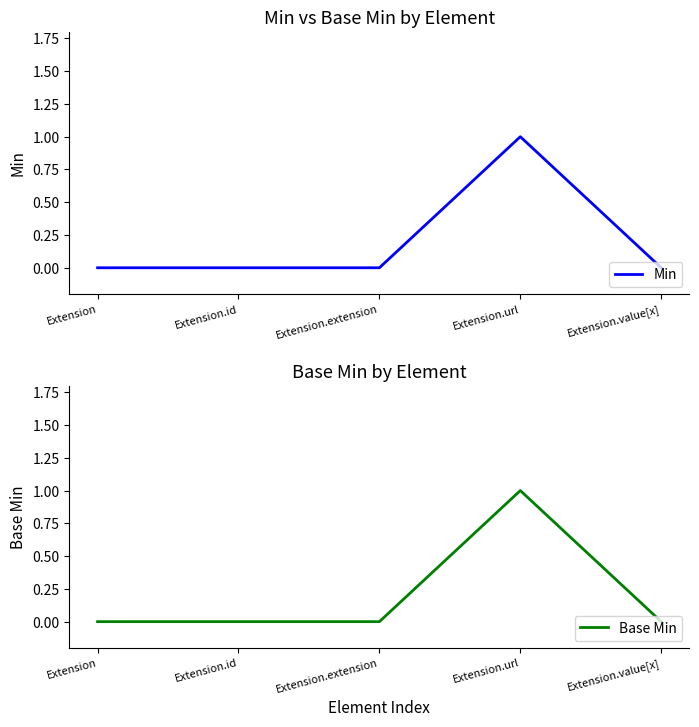

What is the greatest value displayed?

1